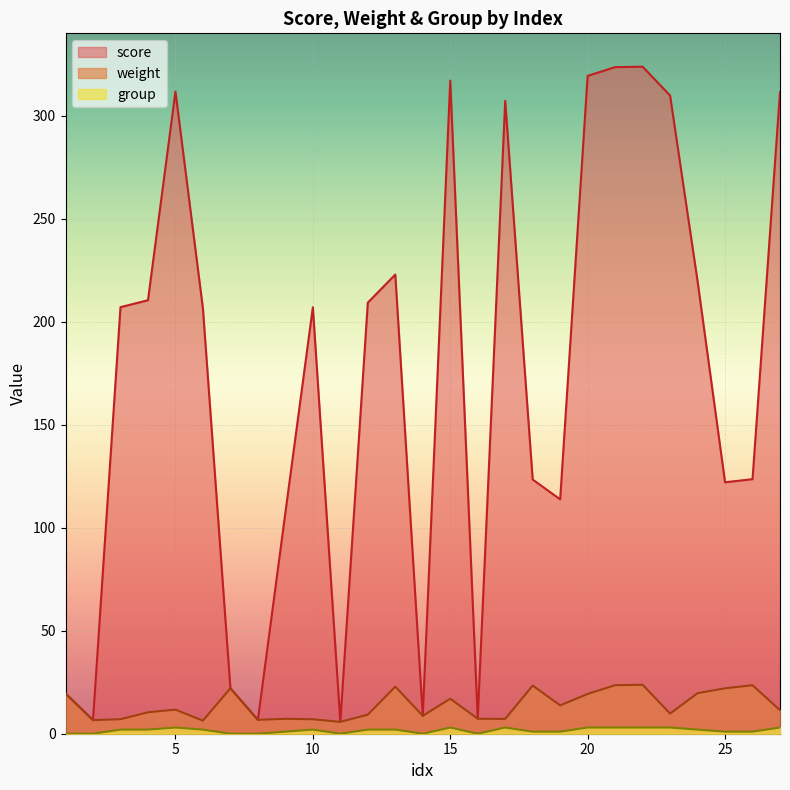

What are all the series names shown in the legend?

score, weight, group